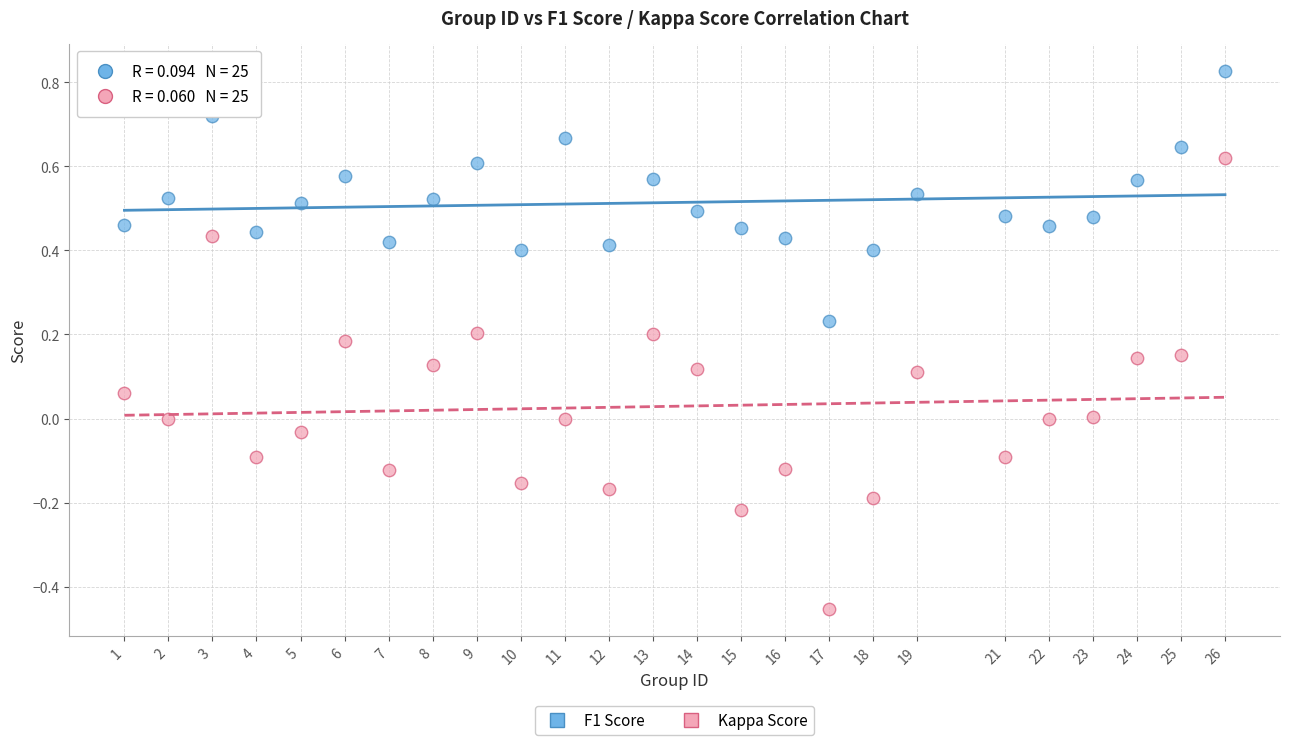

Across all data points, what is the range of Y values (max minus min)?

1.3